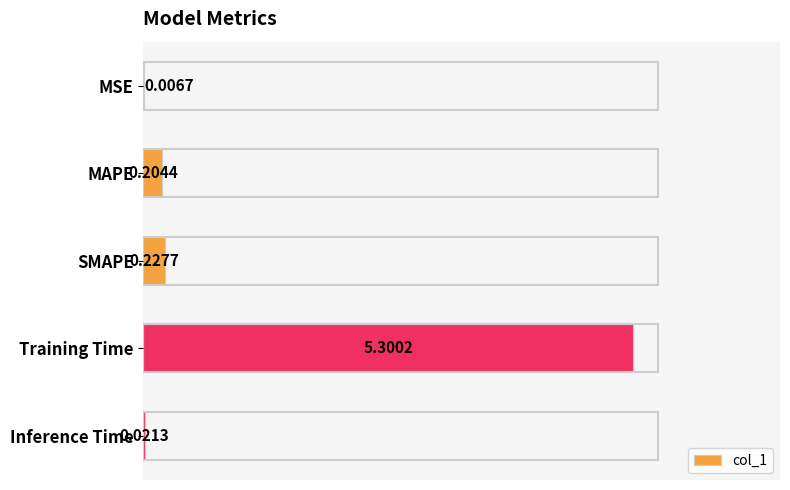

Are the bars horizontal?

Yes